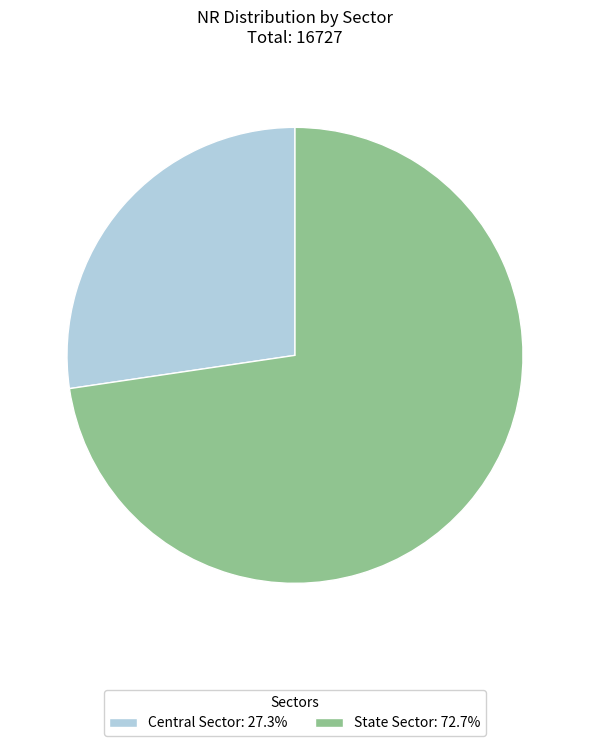

Count the number of slices in the pie.

2